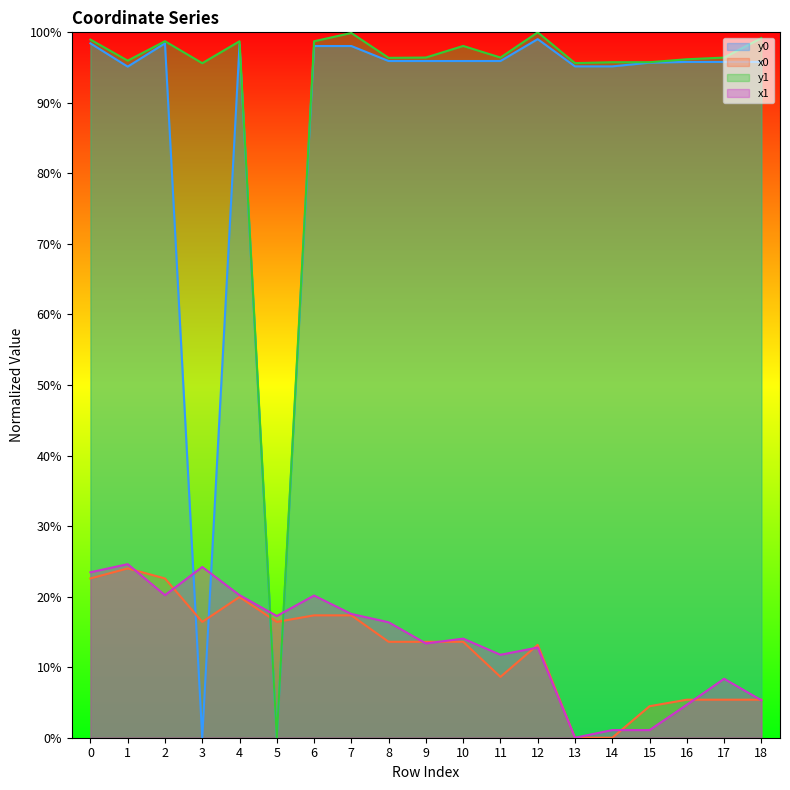

How many lines are shown in the chart?

4